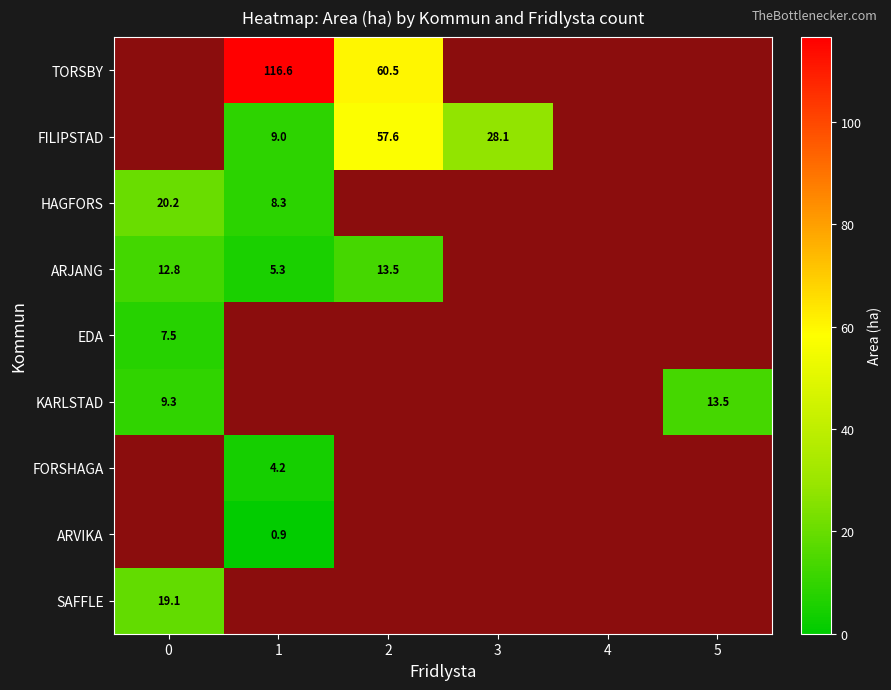

Is it true that HAGFORS equals 20.2 at 0?

True